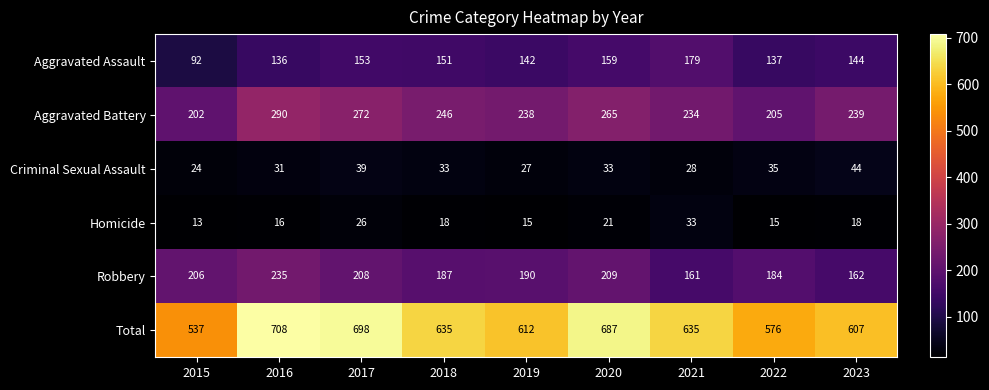

Which series has the widest spread of values?

Total